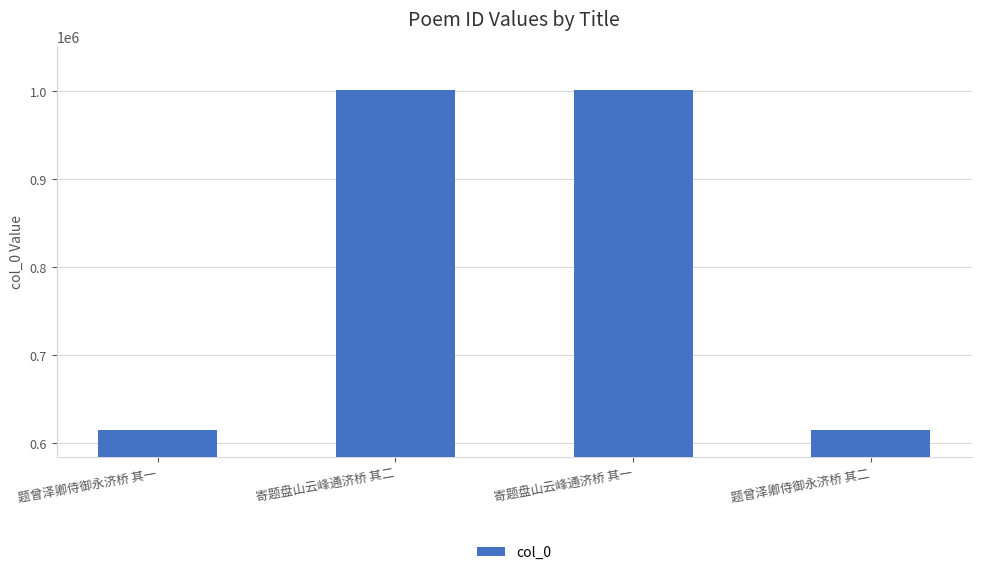

What is the value of the 1st bar from the left?

614779